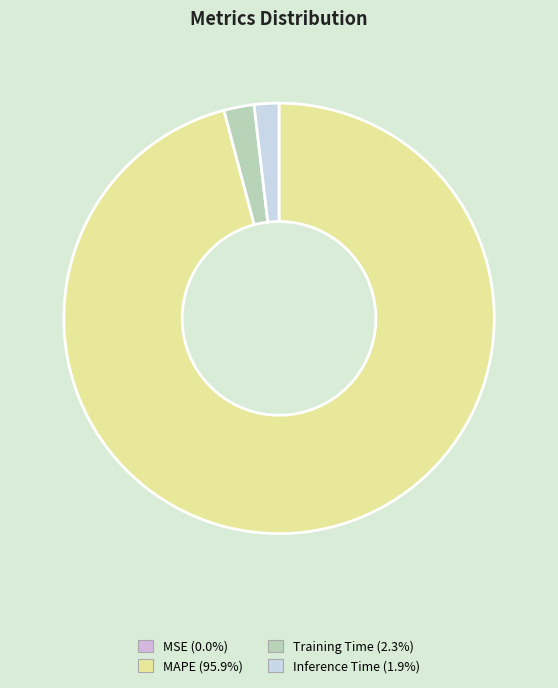

Which slice is the largest?

MAPE